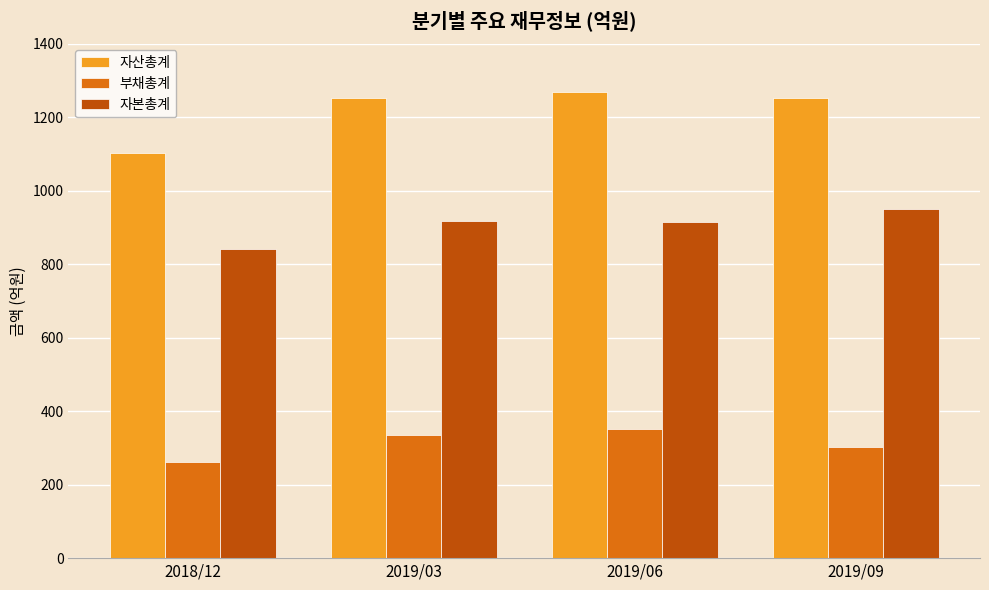

Rank the series at 2019/03 from highest to lowest value.

자산총계, 자본총계, 부채총계